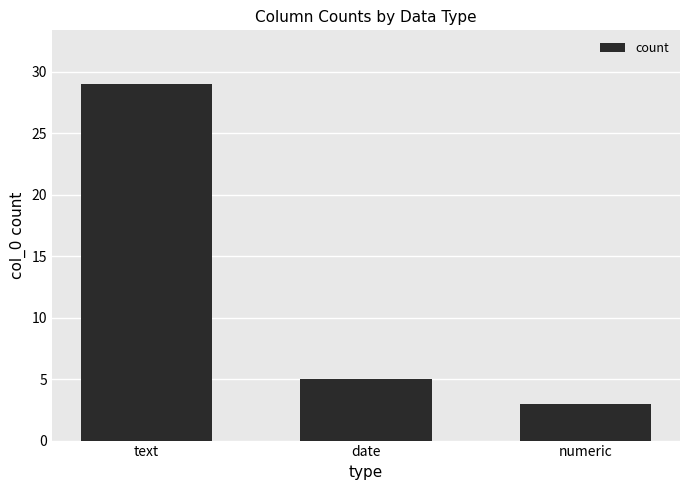

Reading left to right, transcribe all the data shown in this chart.

29	5	3